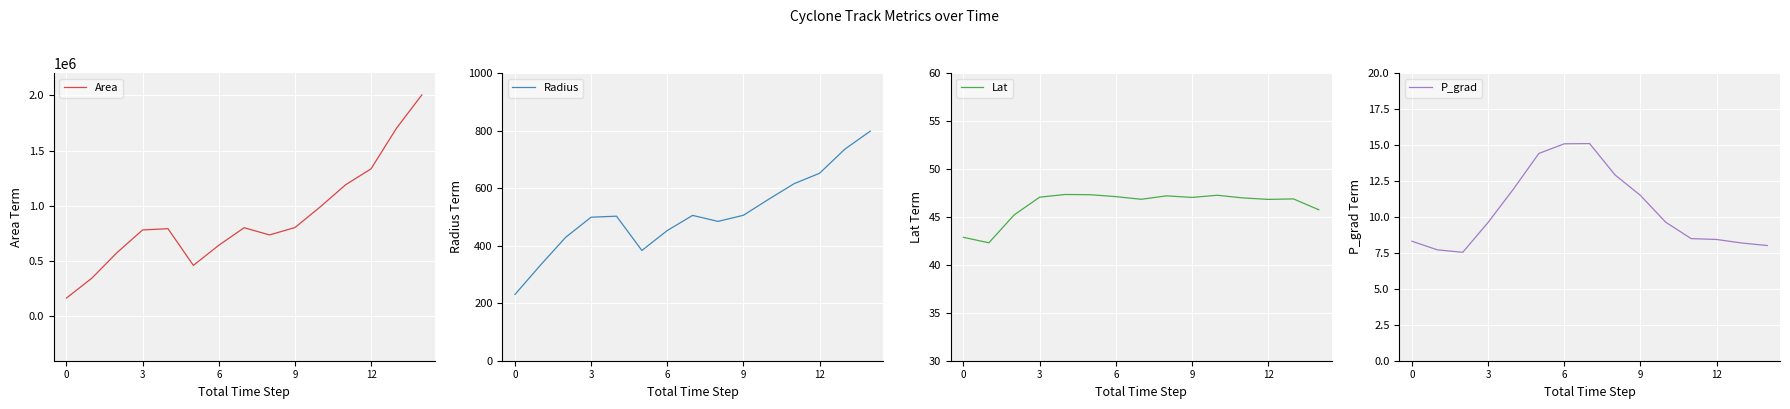

The value of Area at 9 is 803750. True or false?

True